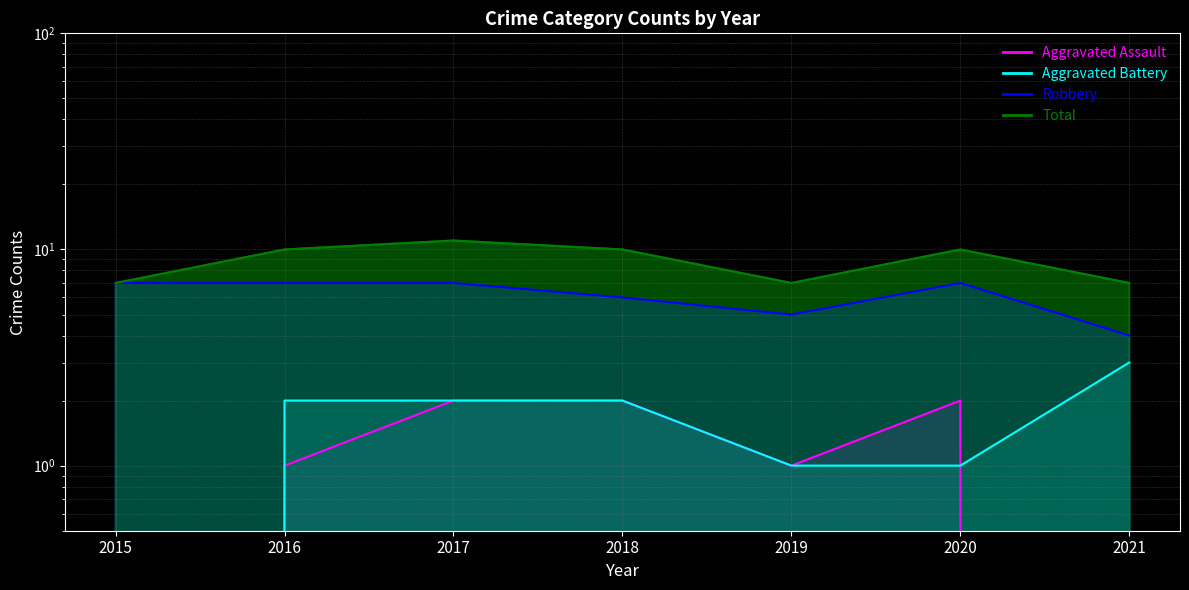

True or false: Aggravated Assault has more than 2 interior local peaks.

False